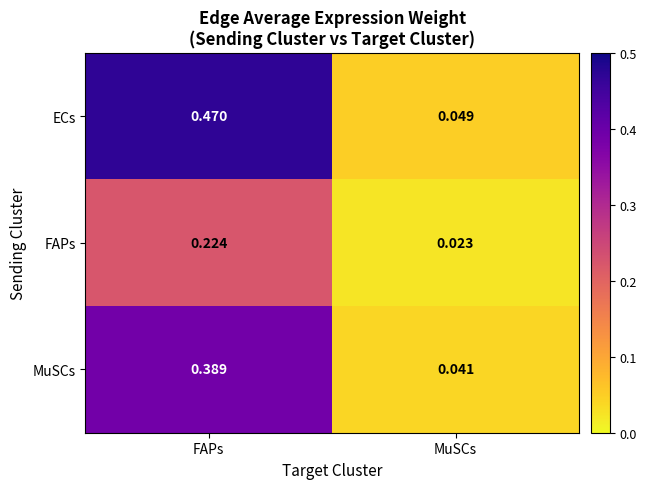

Which label corresponds to the smallest value in the chart?

MuSCs